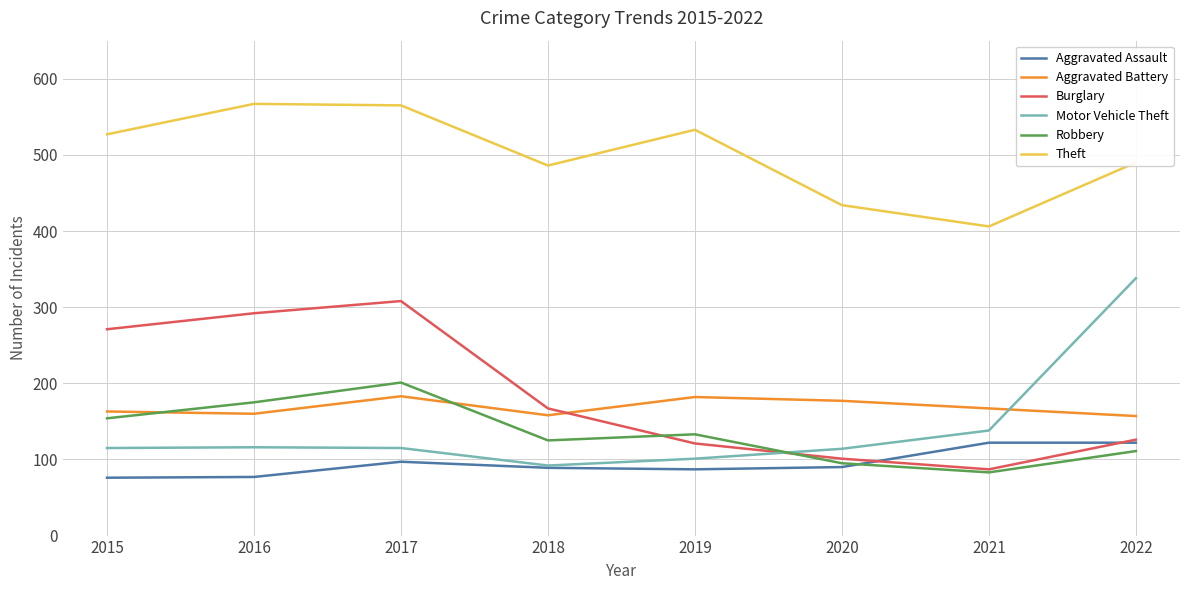

True or false: Burglary has more than 1 points higher than both neighbors.

False